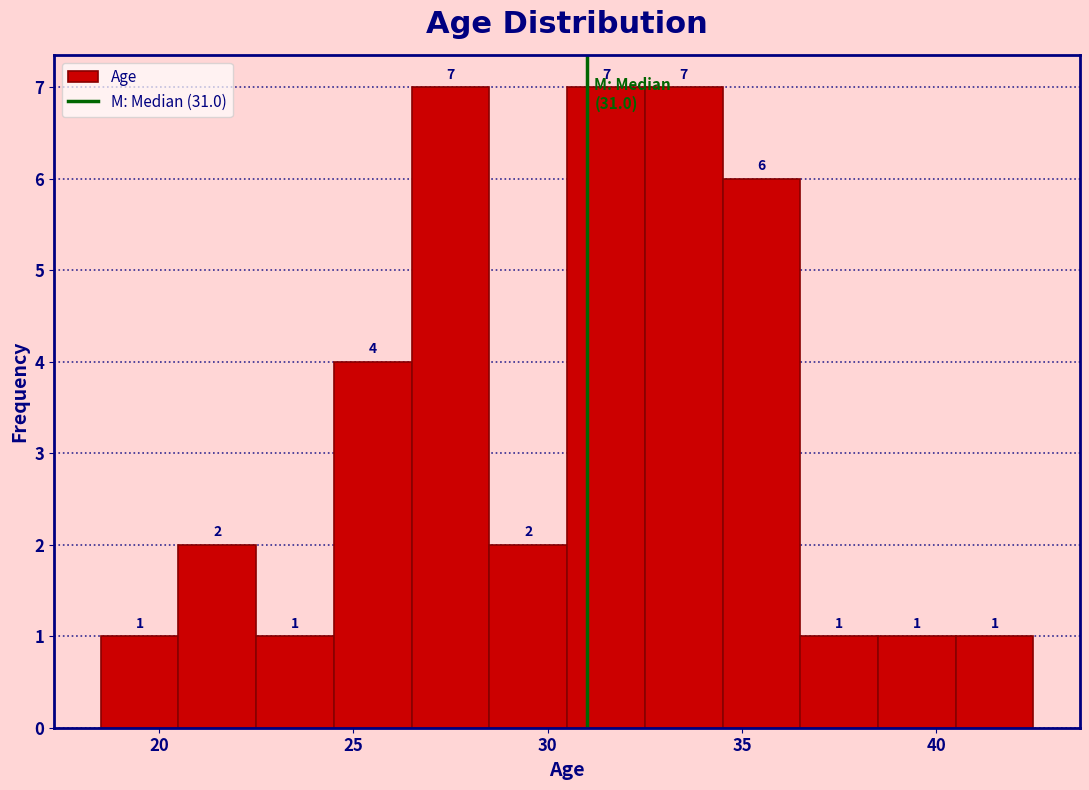

Reading left to right, transcribe this chart: for each bar, give the range it covers on the x-axis and its height.

18.5 to 20.5: 1
20.5 to 22.5: 2
22.5 to 24.5: 1
24.5 to 26.5: 4
26.5 to 28.5: 7
28.5 to 30.5: 2
30.5 to 32.5: 7
32.5 to 34.5: 7
34.5 to 36.5: 6
36.5 to 38.5: 1
38.5 to 40.5: 1
40.5 to 42.5: 1